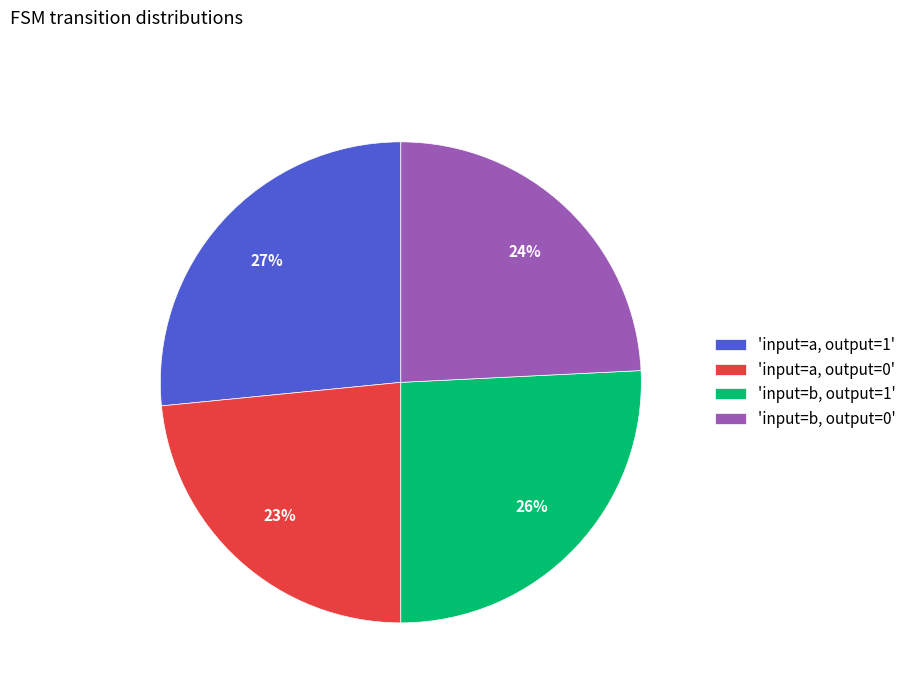

Count the number of slices in the pie.

4